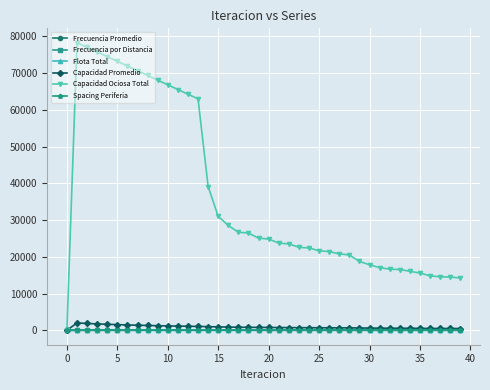

What is the maximum value for Capacidad Ociosa Total?

78290.0